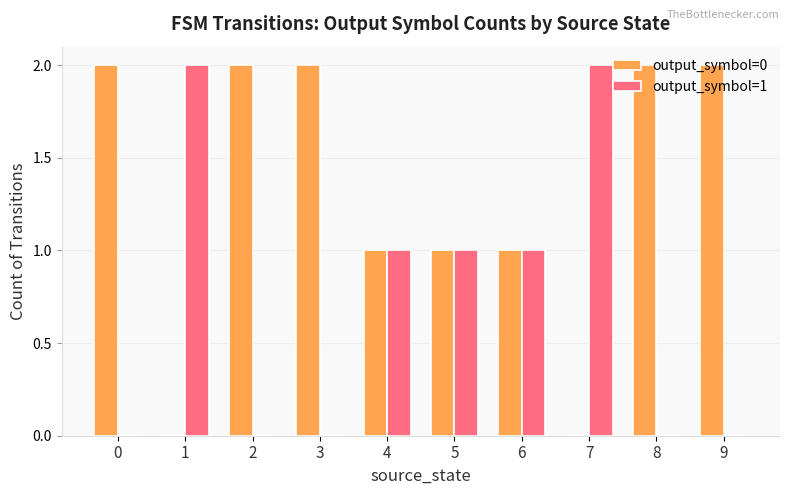

What is the sum of the output_symbol=1 values at 1 and 9?

2